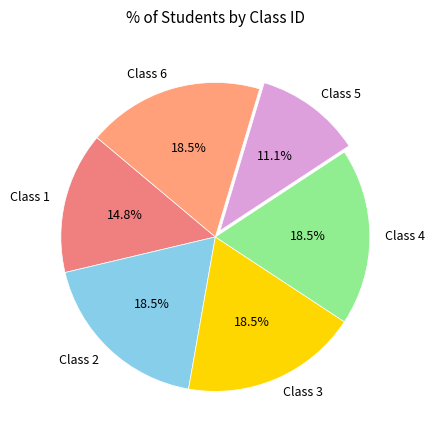

Between Class 6 and Class 1, which is larger?

Class 6